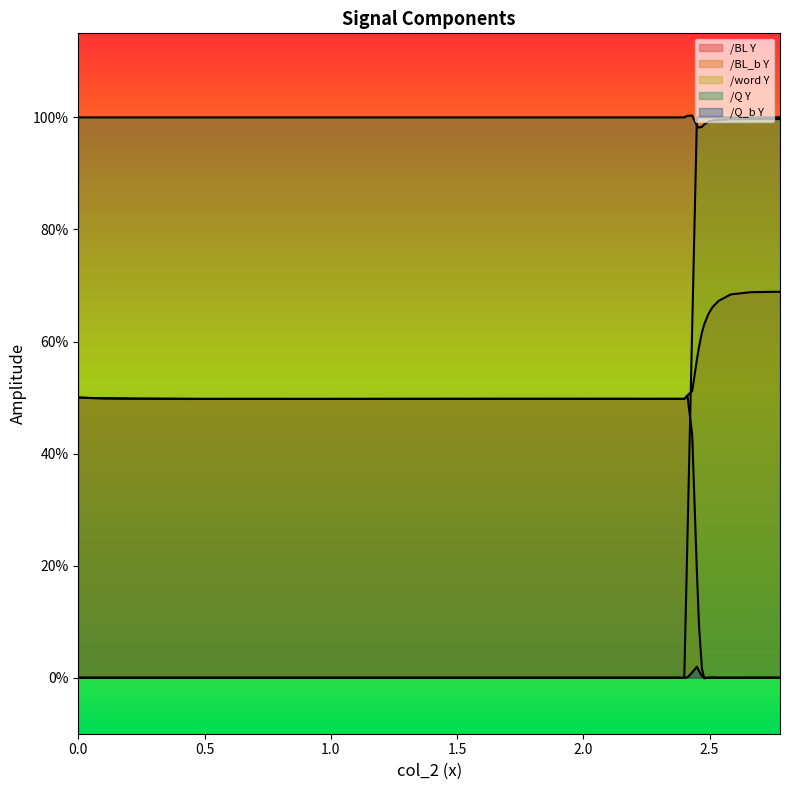

Reading left to right, what are all the values shown in this chart?

/BL Y: 0.5	0.5	0.5	0.5	0.5	0.5	0.5	0.5	0.5	0.5	0.6	0.6	0.6	0.6	0.7	0.7	0.7	0.7	0.7	0.7
/BL_b Y: 0.5	0.5	0.5	0.5	0.5	0.5	0.5	0.5	0.5	0.4	0.2	0.1	0.0	-0.0	0.0	0.0	-0.0	-0.0	0.0	0.0
/word Y: 0.0	0.0	0.0	0.0	0.0	0.0	0.0	0.0	0.3	0.6	1.0	1.0	1.0	1.0	1.0	1.0	1.0	1.0	1.0	1.0
/Q Y: 1.0	1.0	1.0	1.0	1.0	1.0	1.0	1.0	1.0	1.0	1.0	1.0	1.0	1.0	1.0	1.0	1.0	1.0	1.0	1.0
/Q_b Y: 0.0	0.0	0.0	0.0	0.0	0.0	0.0	0.0	0.0	0.0	0.0	0.0	0.0	0.0	-0.0	0.0	0.0	0.0	0.0	0.0